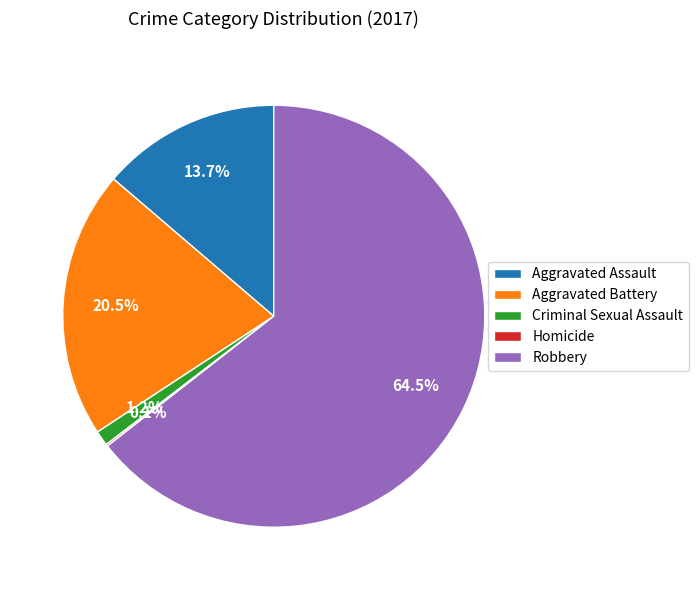

To the nearest percent, what is the difference between the Aggravated Battery and Aggravated Assault slice percentages?

7%